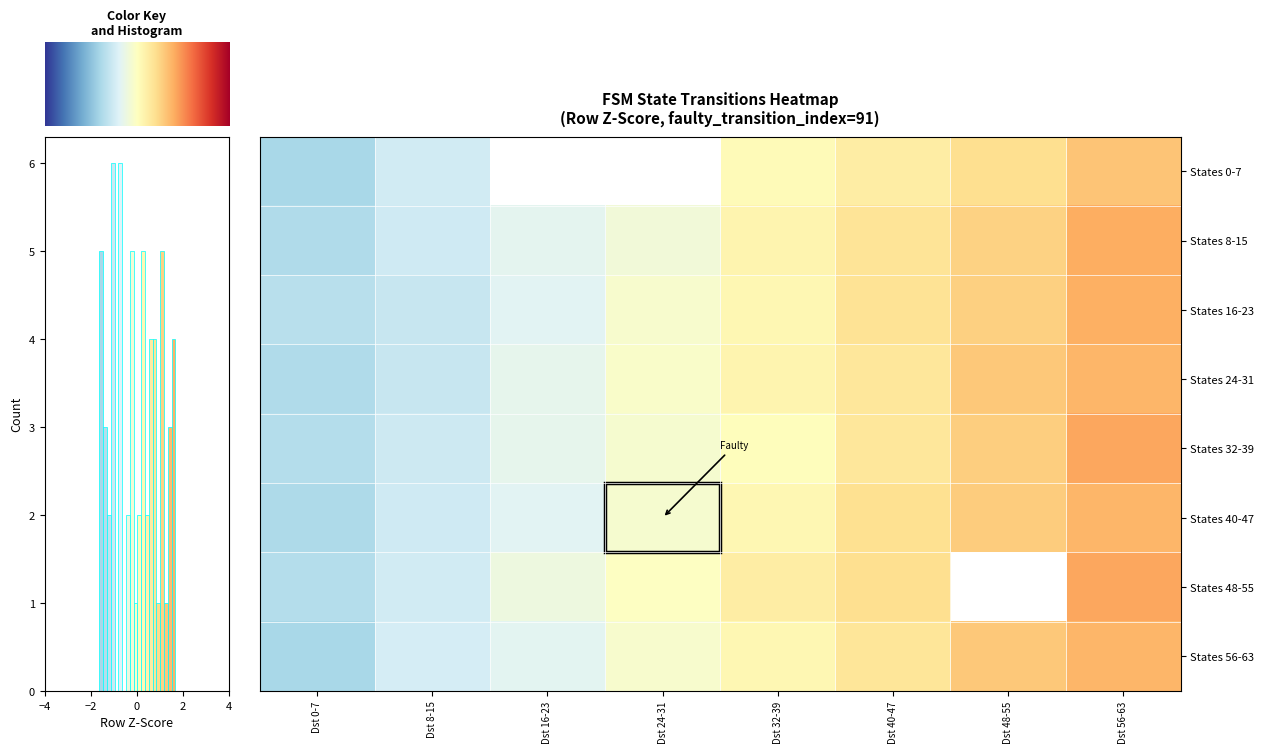

What is the smallest value displayed?

-1.6